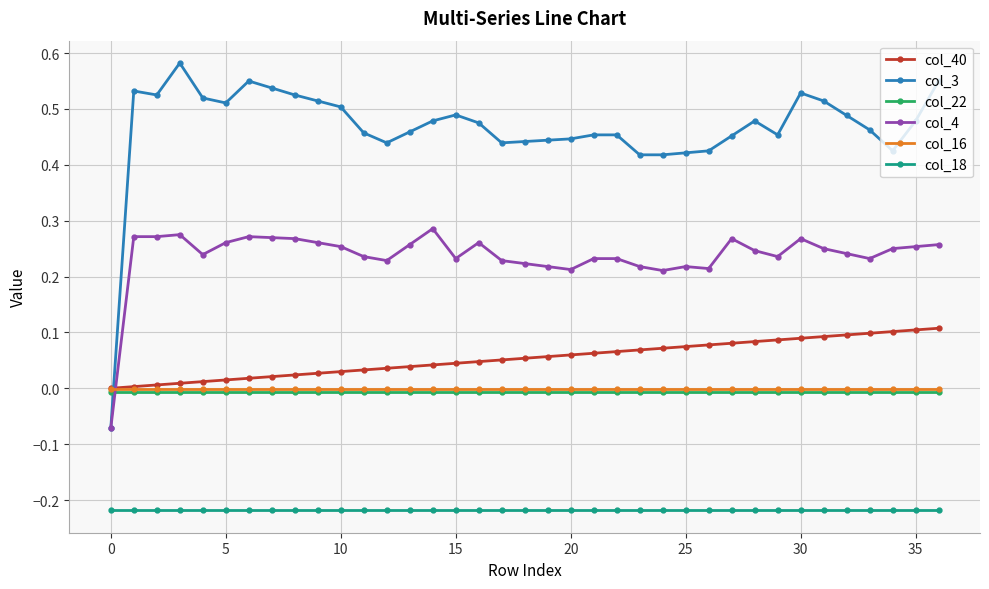

True or false: col_18 and col_40 cross at least once.

False